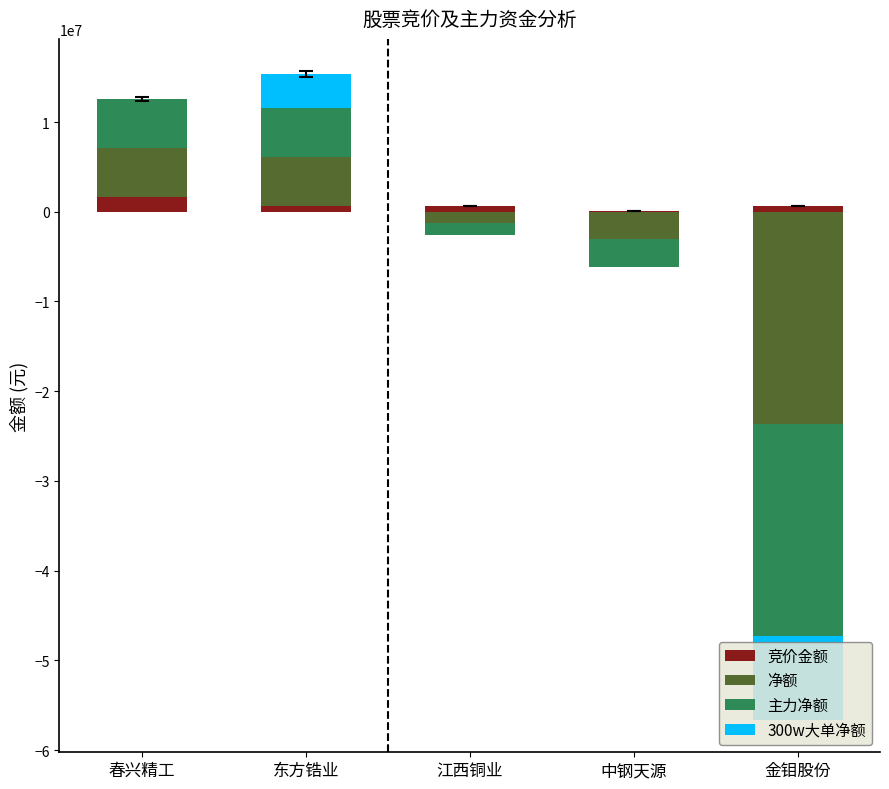

What is the label of the 5th bar from the left?

金钼股份